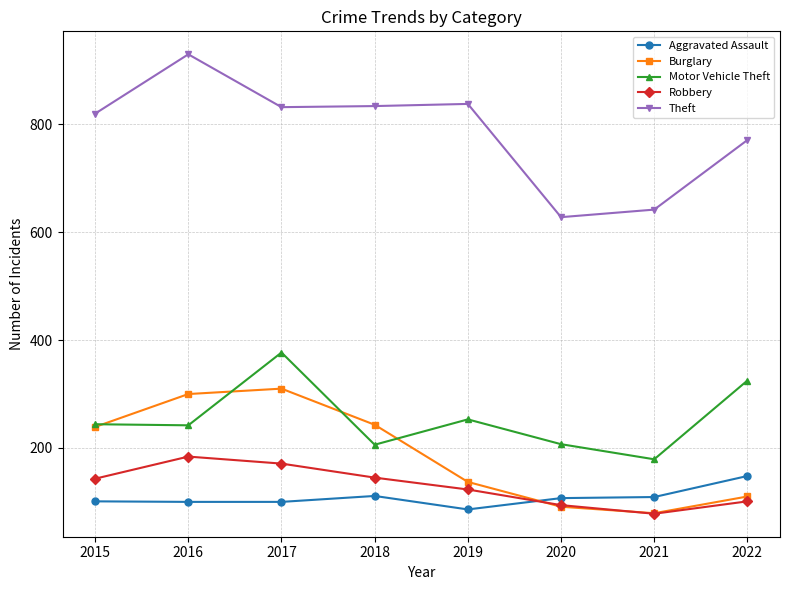

How many lines are shown in the chart?

5